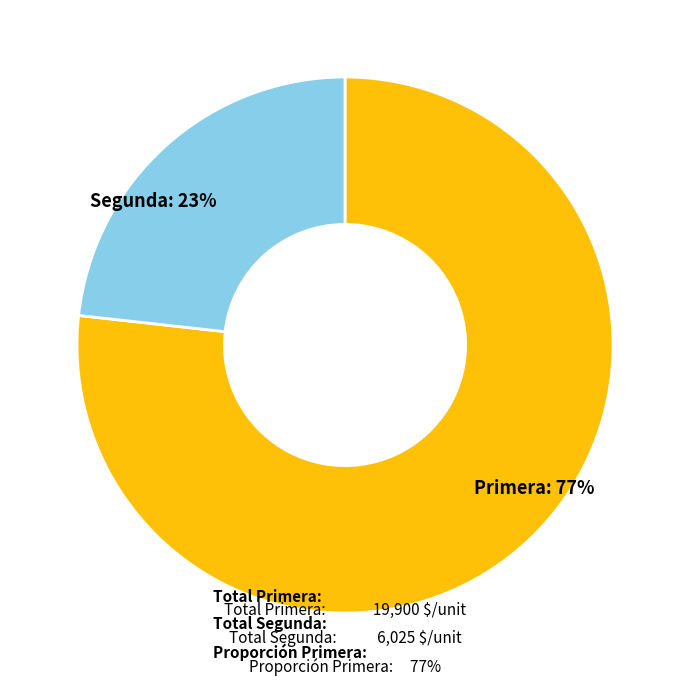

Does any single category account for the majority?

Yes